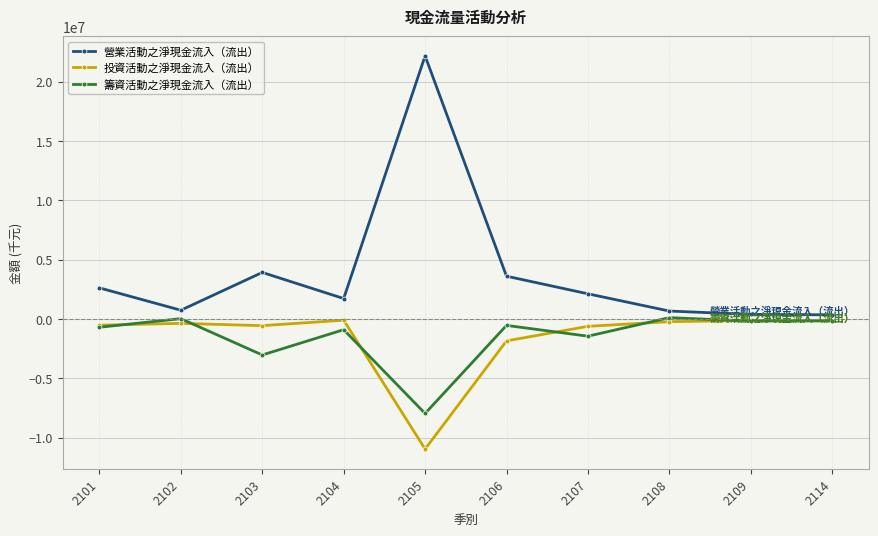

Which series has the largest total across all categories?

營業活動之淨現金流入（流出）